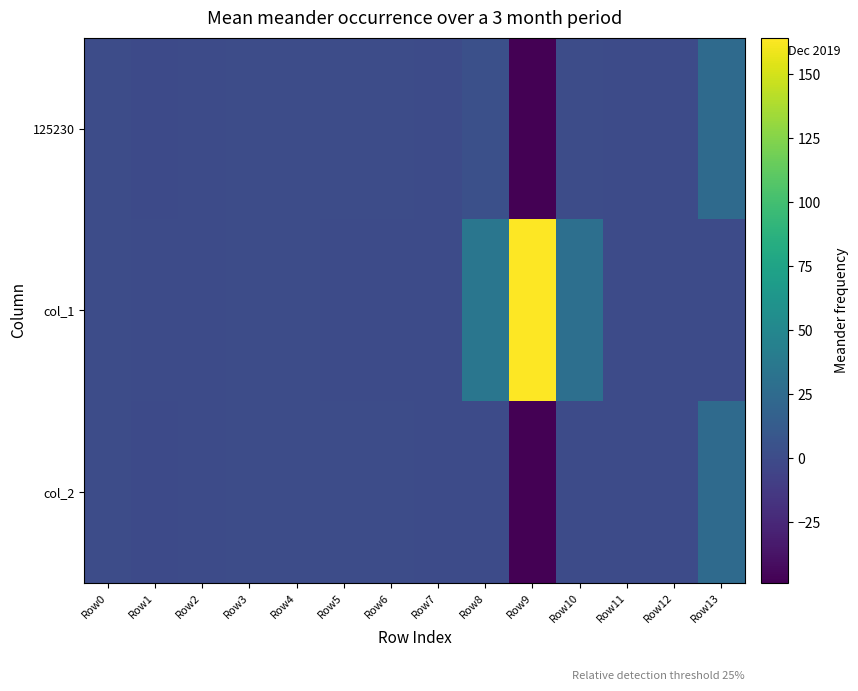

Reading right to left, extract all data points from this chart.

125230: Row13=25.1	Row12=0.0	Row11=0.0	Row10=1.0	Row9=-49.3	Row8=3.4	Row7=0.2	Row6=1.0	Row5=1.0	Row4=1.0	Row3=1.0	Row2=0.0	Row1=-0.7	Row0=0.9
col_1: Row13=0.0	Row12=0.0	Row11=0.0	Row10=28.9	Row9=753.8	Row8=34.7	Row7=0.1	Row6=0.0	Row5=0.0	Row4=0.8	Row3=0.5	Row2=0.0	Row1=0.2	Row0=0.5
col_2: Row13=25.1	Row12=0.0	Row11=0.0	Row10=0.2	Row9=-48.5	Row8=0.0	Row7=0.0	Row6=1.0	Row5=1.0	Row4=0.6	Row3=0.7	Row2=0.0	Row1=-0.5	Row0=0.7